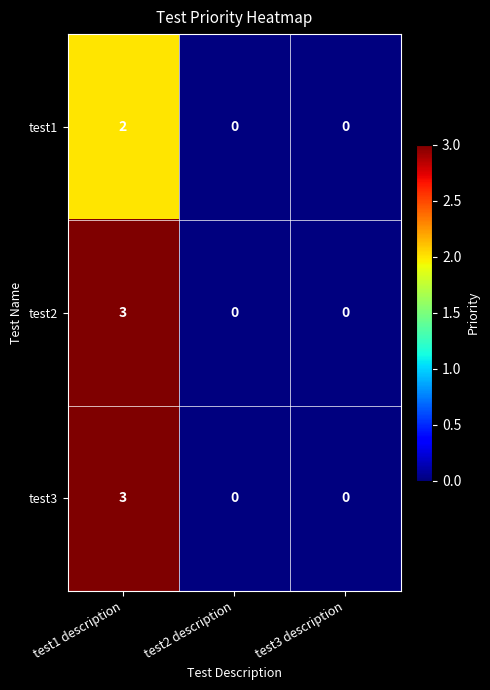

How many categories are shown in the chart?

3